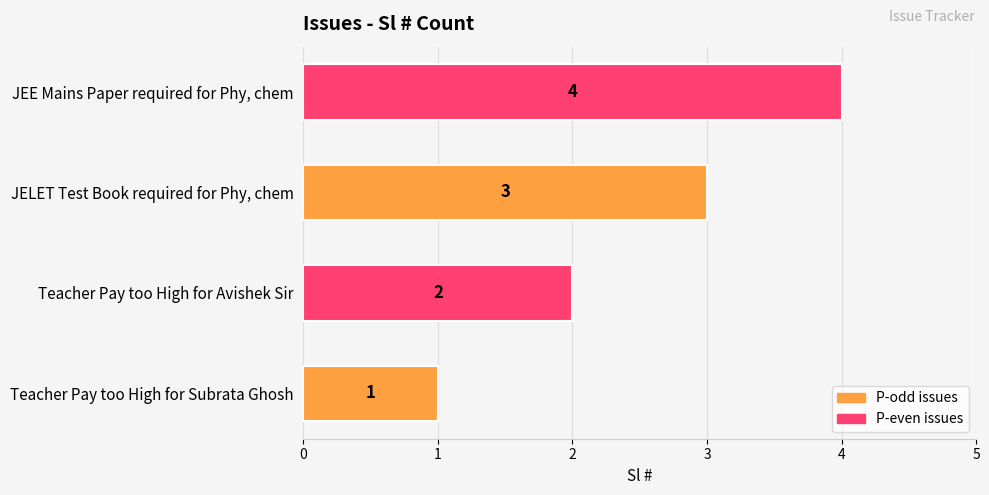

What is the difference between the maximum and minimum values?

3